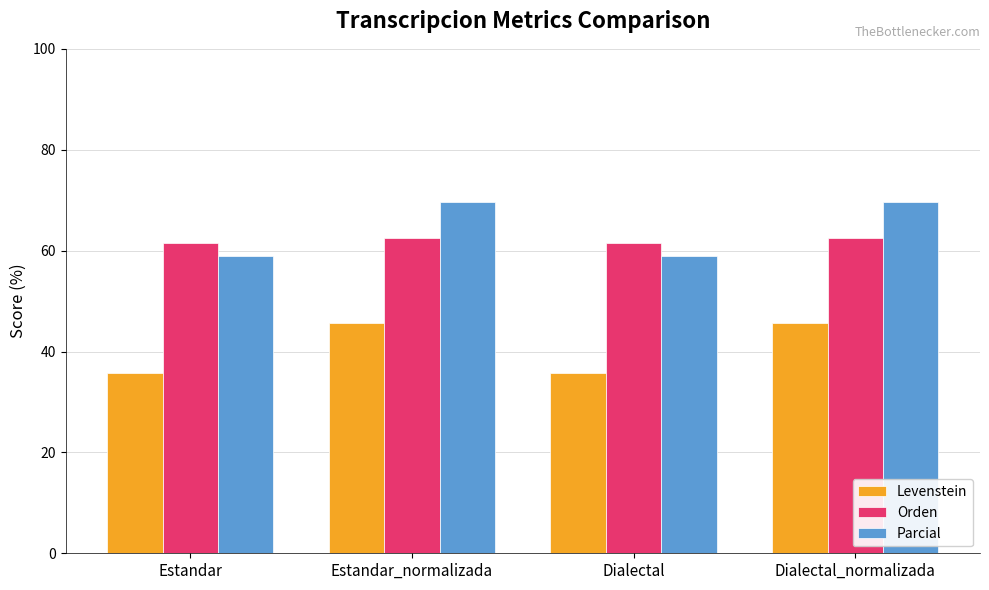

True or false: Levenstein has a value of 45.7 at Estandar_normalizada.

True